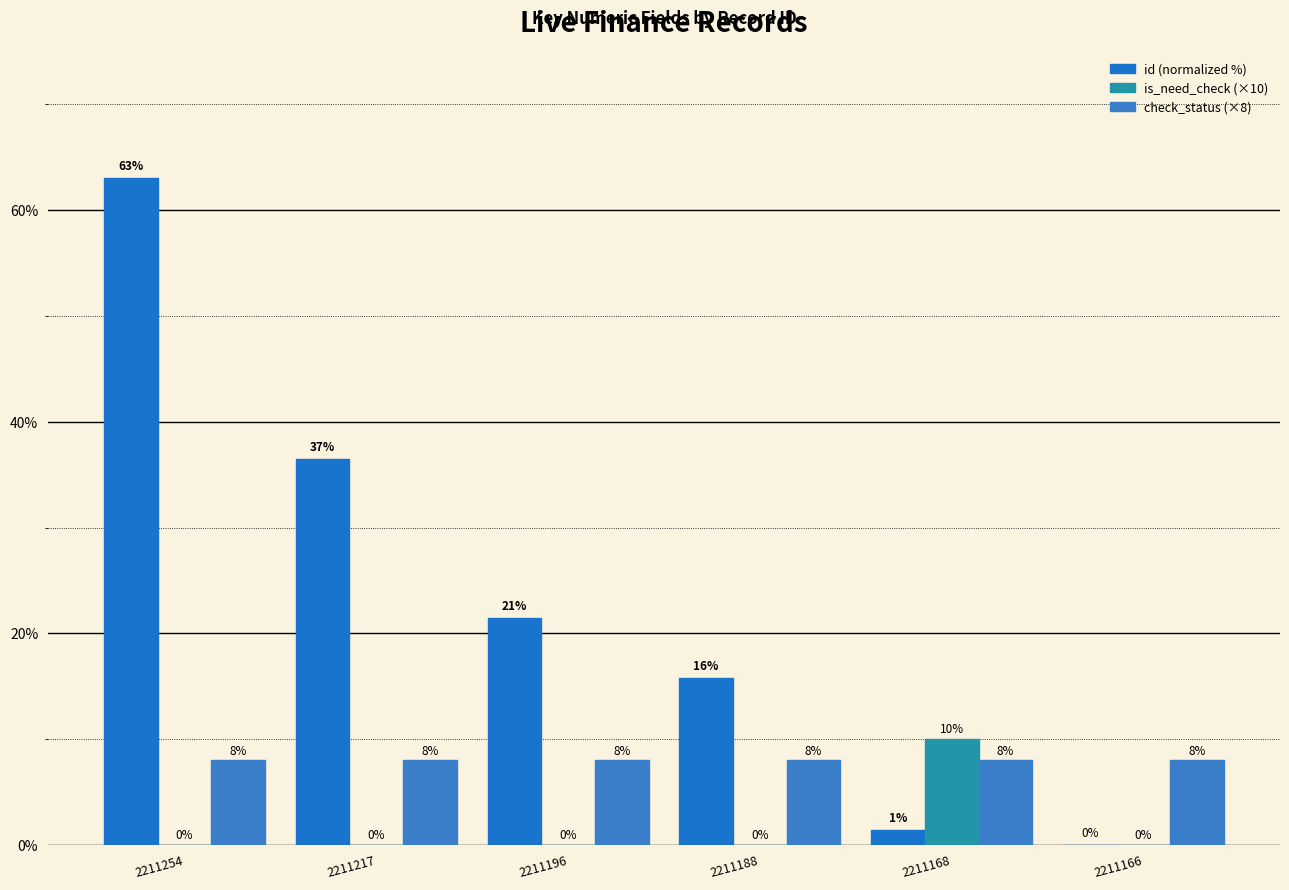

At how many categories does at least one series exceed 44?

1